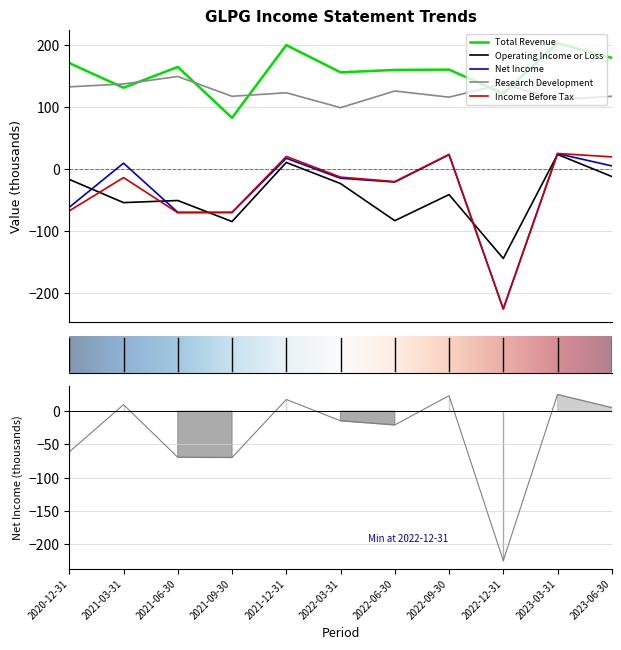

At which category does the chart reach its peak across all series?

2023-03-31